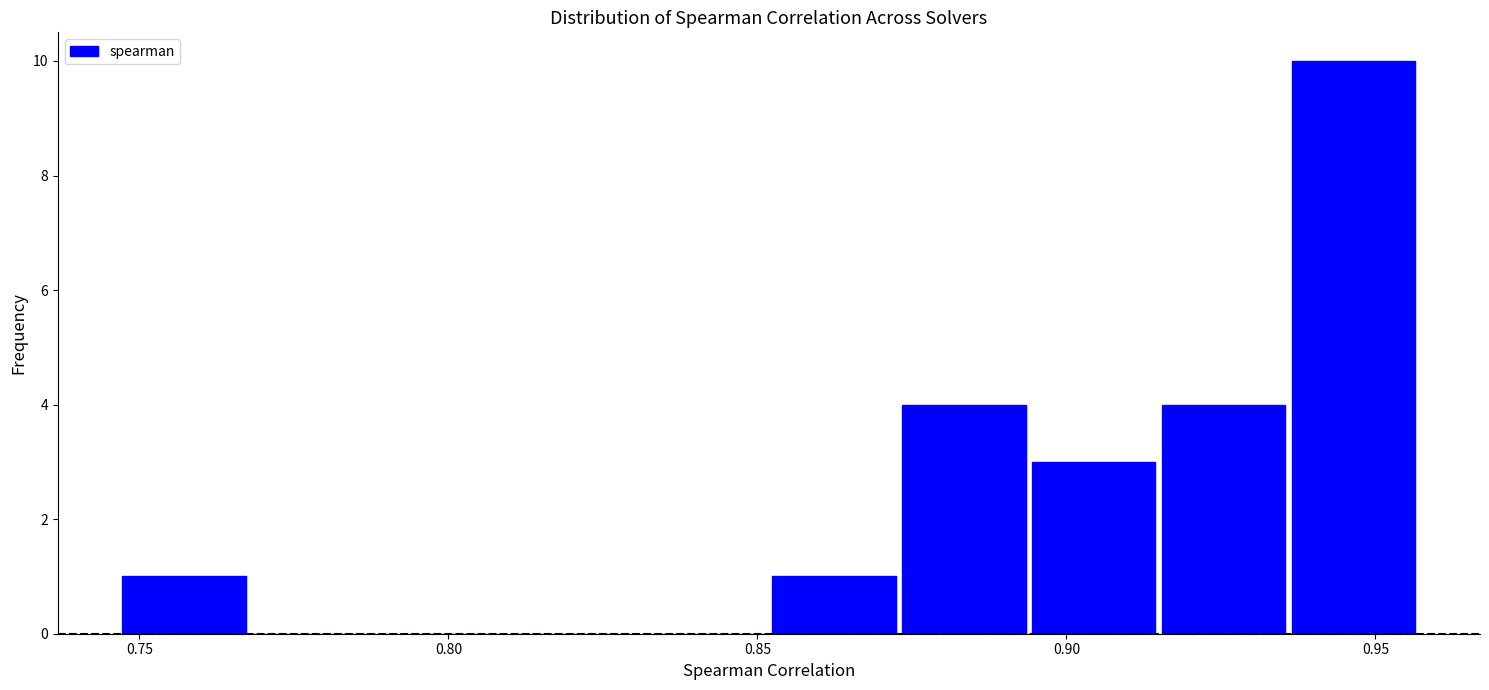

Reading left to right, list every bar in this chart as the range it spans on the x-axis followed by its height. Neither the bar edges nor the heights are printed on the chart, so give them approximately, as read against the axes.

0.745 to 0.770: 1
0.770 to 0.790: 0
0.790 to 0.810: 0
0.810 to 0.830: 0
0.830 to 0.850: 0
0.850 to 0.875: 1
0.875 to 0.895: 4
0.895 to 0.915: 3
0.915 to 0.935: 4
0.935 to 0.955: 10